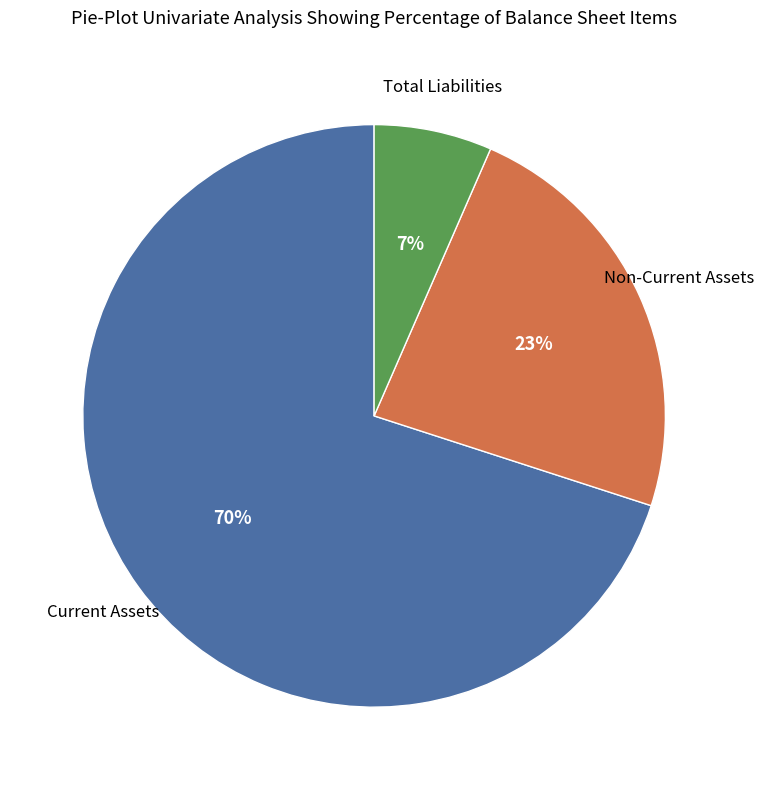

Is there a majority slice in this chart?

Yes